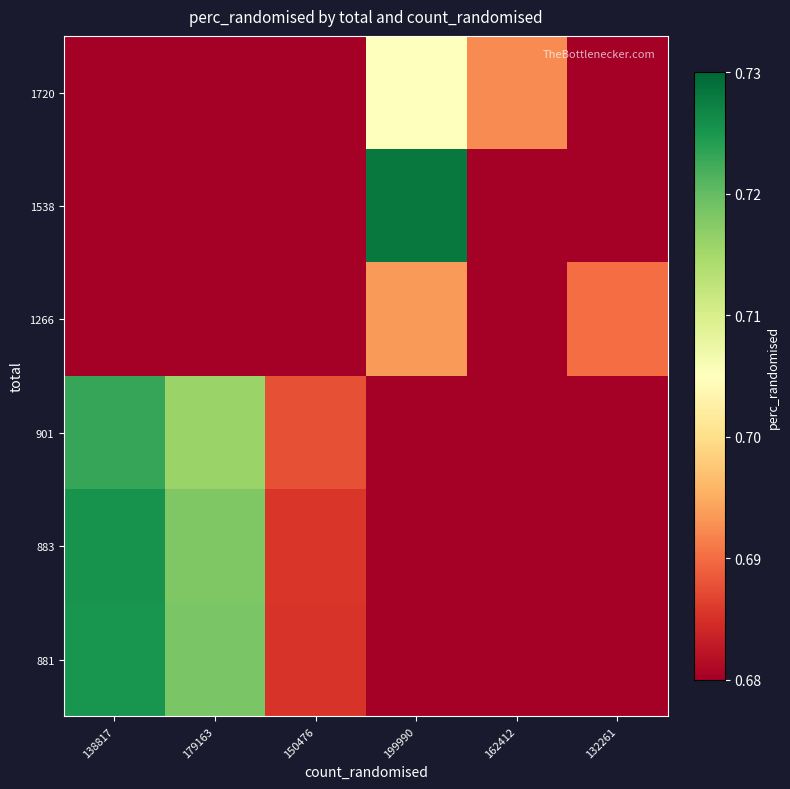

Reading left to right, extract all data points from this chart.

881: 138817=0.7	179163=0.7	150476=0.7	199990=0.6	162412=0.6	132261=0.6
883: 138817=0.7	179163=0.7	150476=0.7	199990=0.6	162412=0.6	132261=0.6
901: 138817=0.7	179163=0.7	150476=0.7	199990=0.6	162412=0.6	132261=0.6
1266: 138817=0.7	179163=0.7	150476=0.6	199990=0.7	162412=0.6	132261=0.7
1538: 138817=0.6	179163=0.6	150476=0.6	199990=0.7	162412=0.7	132261=0.7
1720: 138817=0.6	179163=0.6	150476=0.6	199990=0.7	162412=0.7	132261=0.6